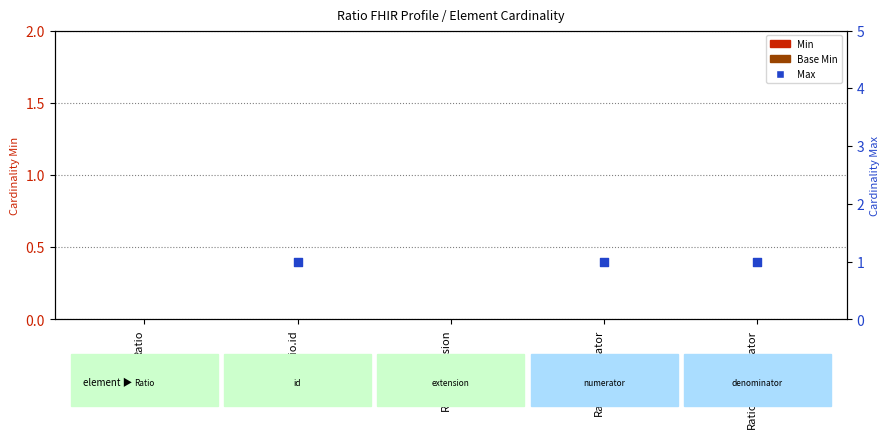

At how many categories does at least one series exceed 0?

3